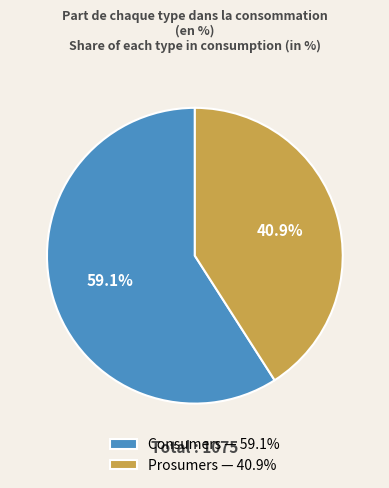

To the nearest percent, what is the difference between the largest and smallest slice percentages?

18%